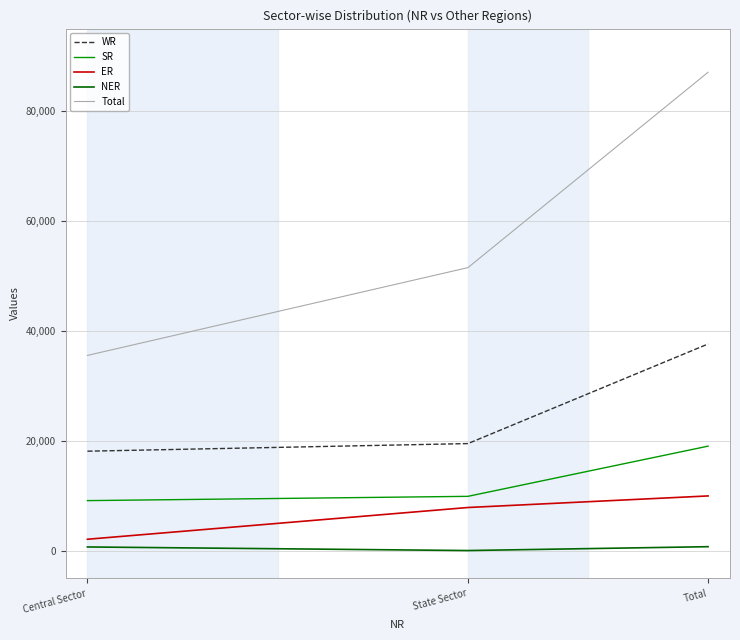

Rank the series by their maximum value, from highest to lowest.

Total, WR, SR, ER, NER